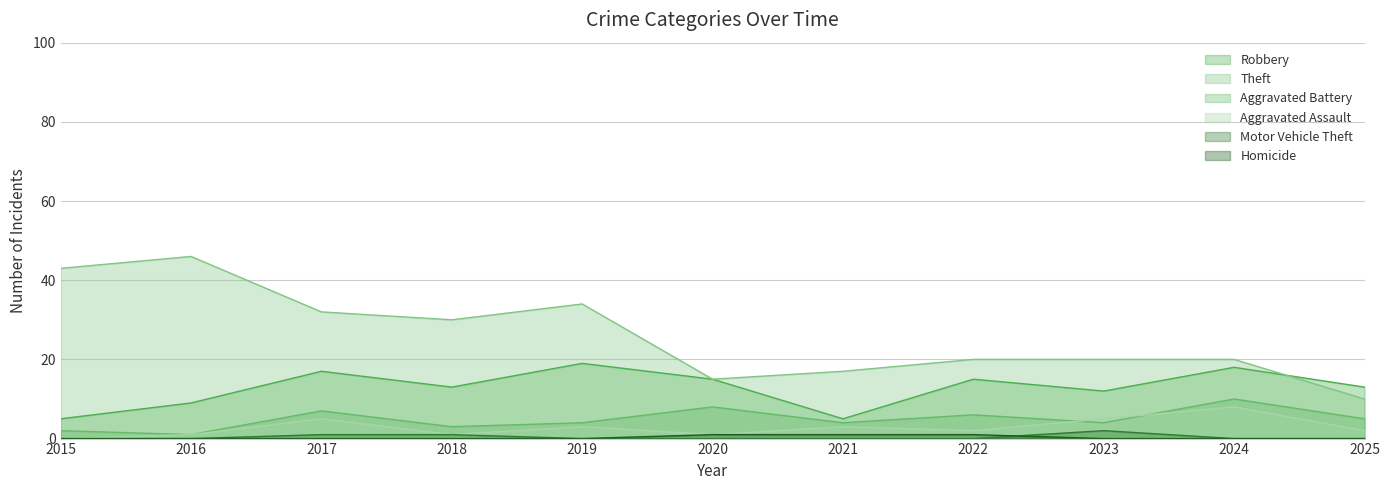

How many intersections are there between Homicide and Motor Vehicle Theft?

1